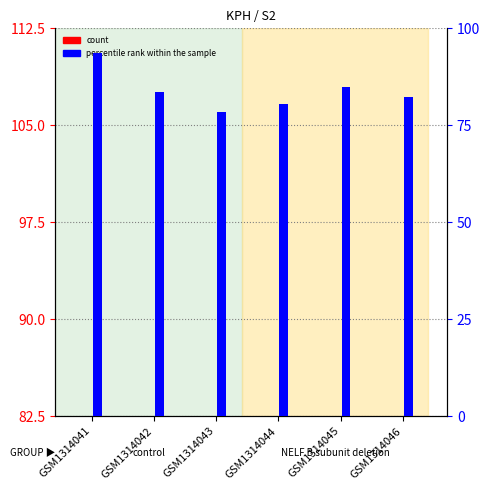

Read the percentile rank within the sample value at GSM1314041.

93.7